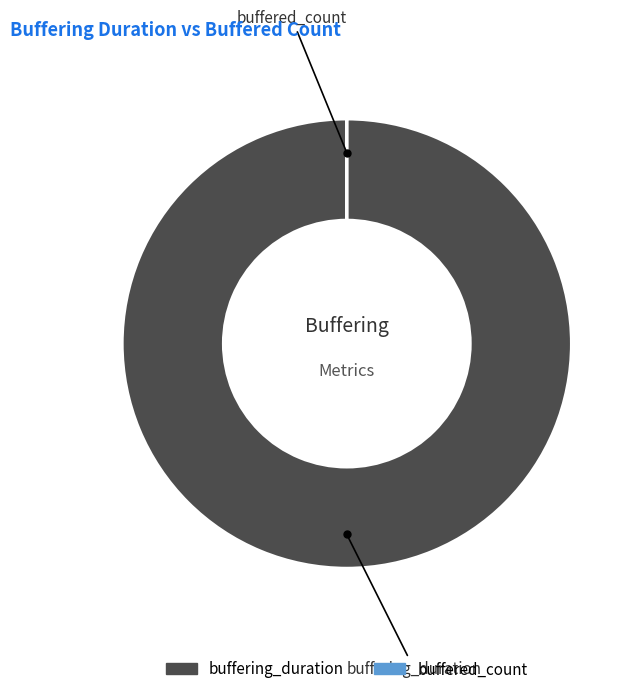

Does buffering_duration account for over 50% of the chart?

Yes